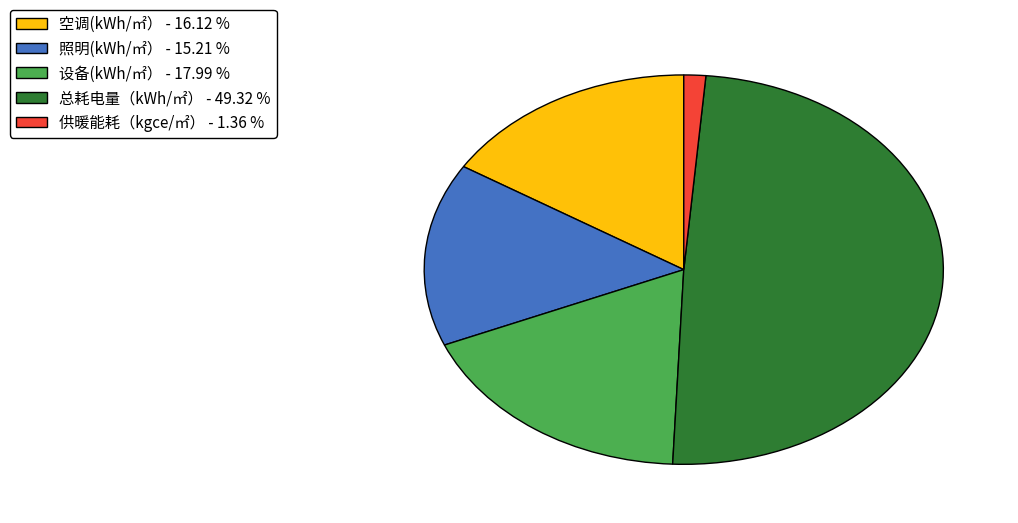

Combined, do 供暖能耗（kgce/㎡） - 1.36 % and 设备(kWh/㎡） - 17.99 % account for over 50%?

No